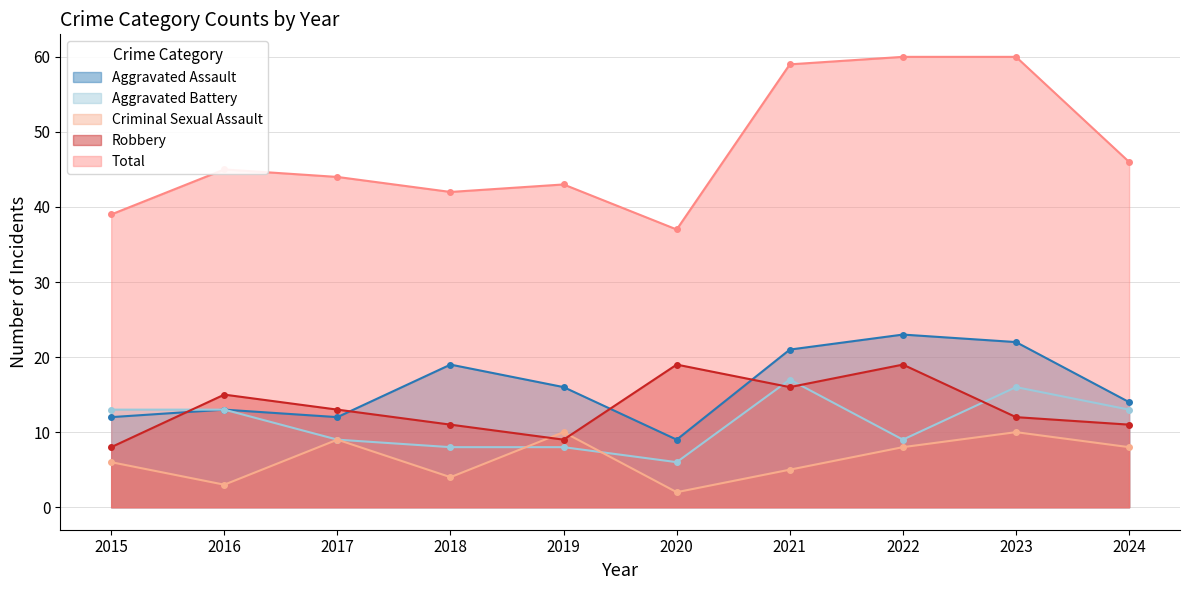

Is it true that Aggravated Battery equals 13 at 2024?

True